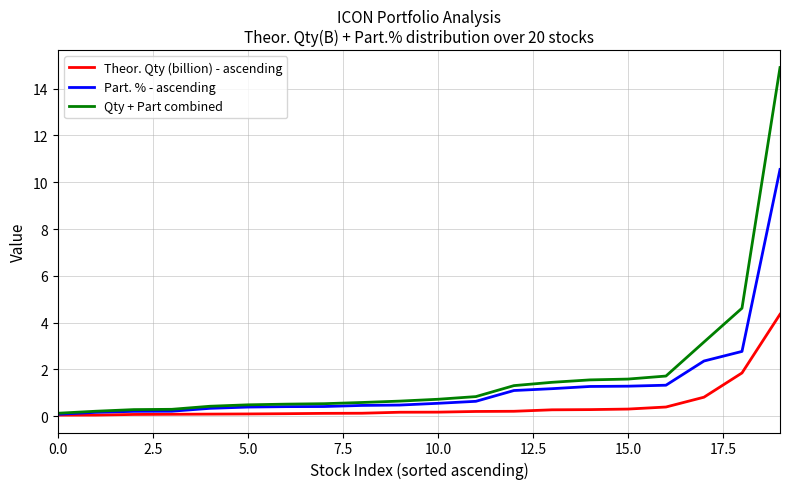

What are all the series names shown in the legend?

Theor. Qty (billion) - ascending, Part. % - ascending, Qty + Part combined